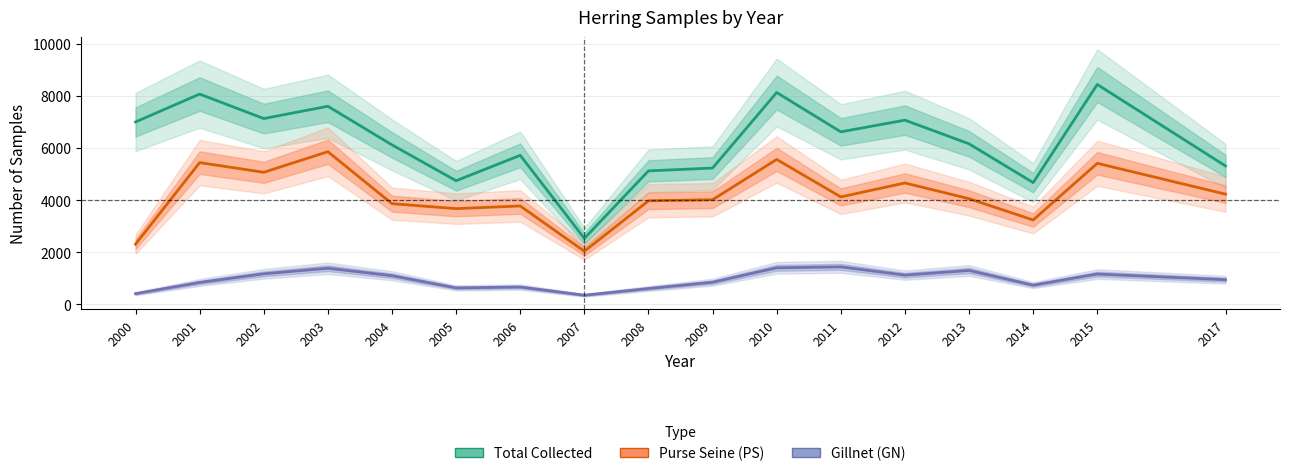

At how many categories does at least one series exceed 2375?

17